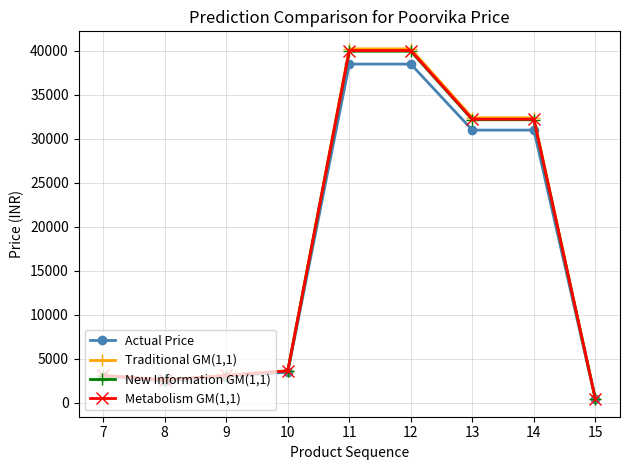

What is the minimum value shown in the chart?

420.0